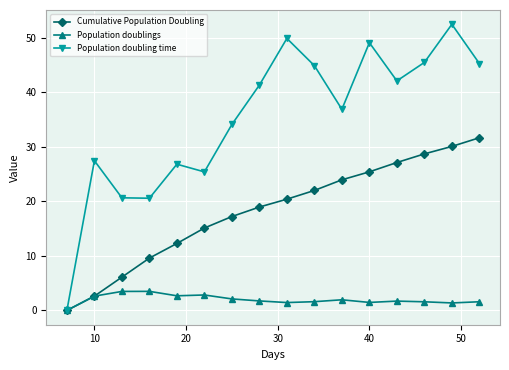

What is the maximum value for Population doubling time?

52.5